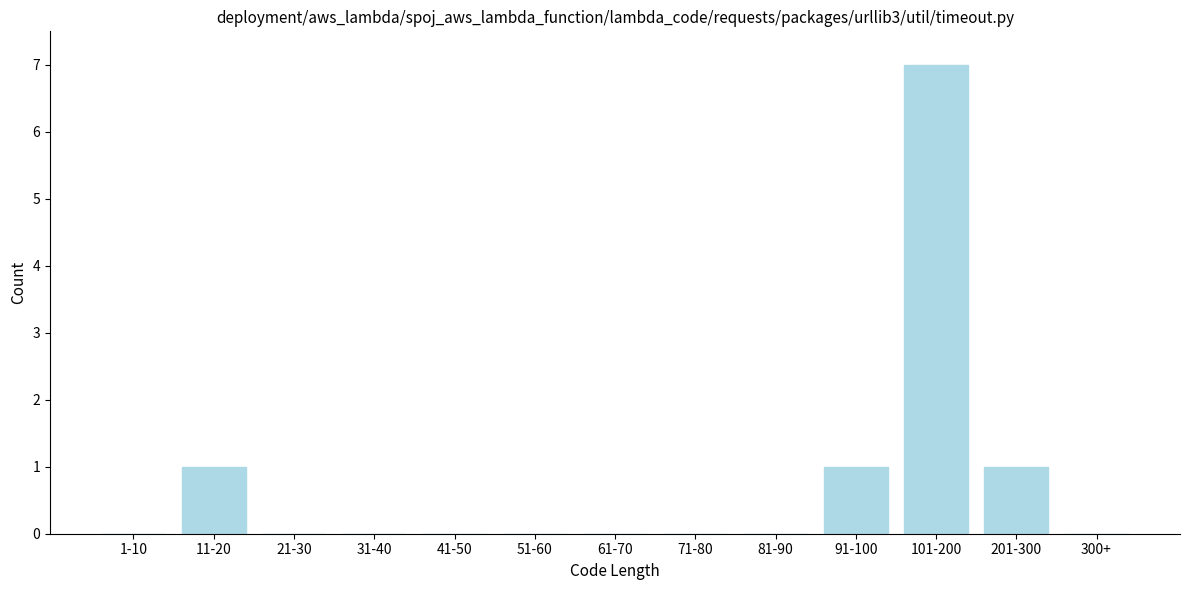

Reading left to right, transcribe all the data shown in this chart.

1-10=0	11-20=1	21-30=0	31-40=0	41-50=0	51-60=0	61-70=0	71-80=0	81-90=0	91-100=1	101-200=7	201-300=1	300+=0